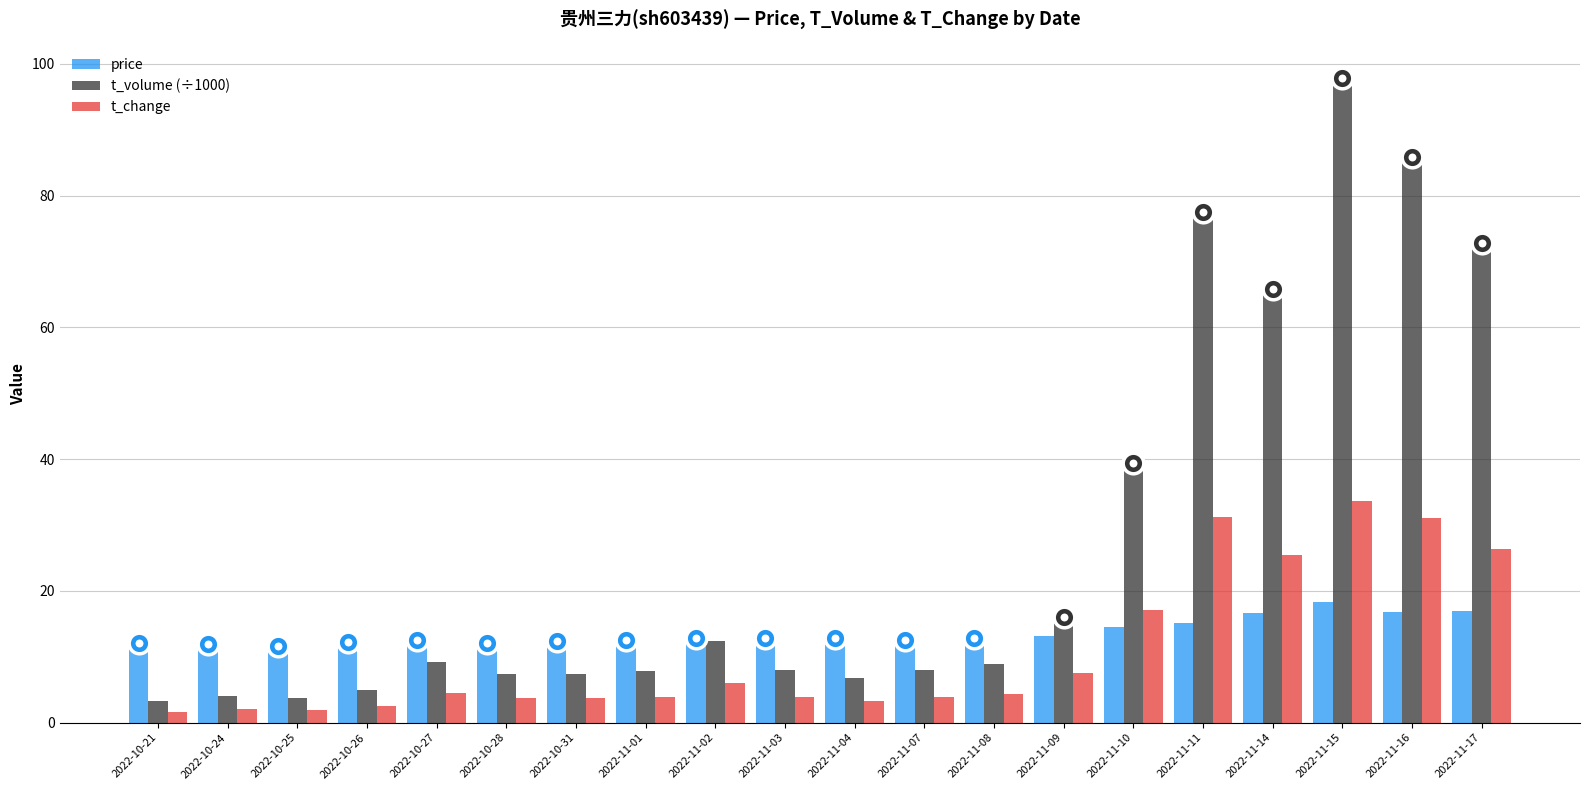

Is the value of price at 2022-11-03 greater than the value of t_change at 2022-11-01?

Yes